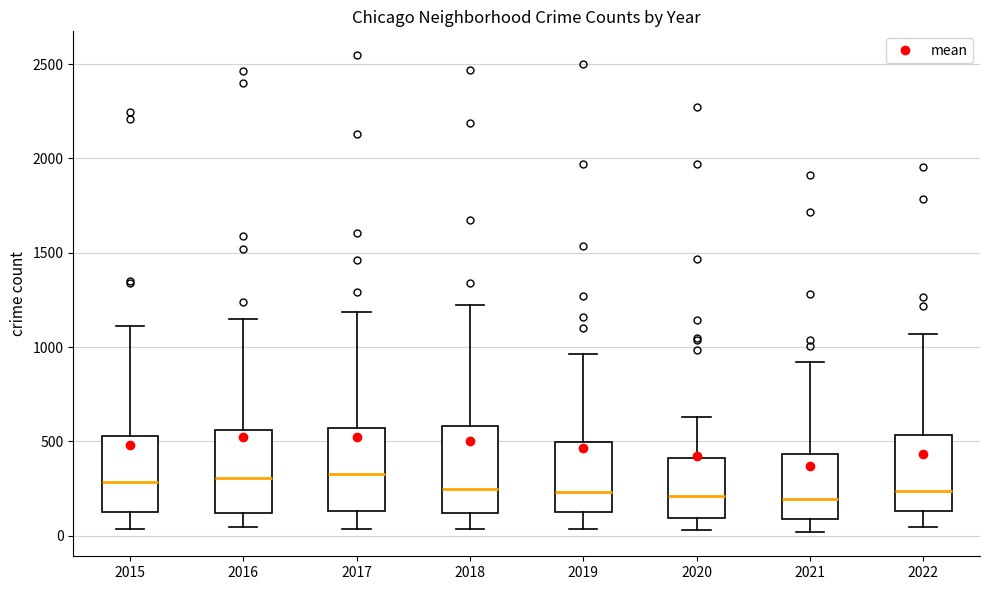

Reading left to right, read every box against the y-axis: the position of its median line, the range the box covers, and the ends of its whiskers. The values are not printed on the chart, so give them approximately, as read against the axis.

2015: median 300, box 150 to 550, whiskers 50 to 1100
2016: median 300, box 100 to 550, whiskers 50 to 1150
2017: median 350, box 150 to 550, whiskers 50 to 1200
2018: median 250, box 100 to 600, whiskers 50 to 1200
2019: median 250, box 100 to 500, whiskers 50 to 950
2020: median 200, box 100 to 400, whiskers 50 to 650
2021: median 200, box 100 to 450, whiskers 0 to 900
2022: median 250, box 150 to 550, whiskers 50 to 1050